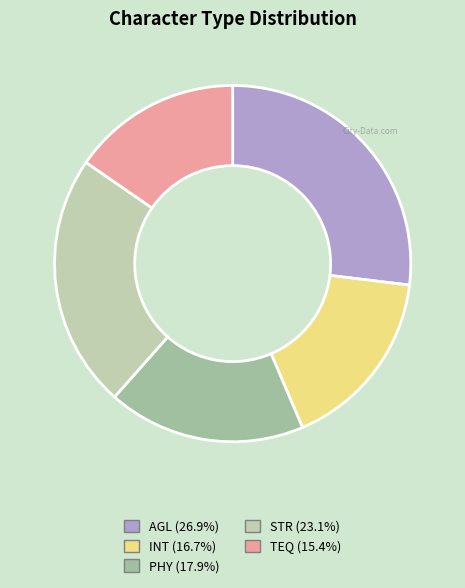

Count the number of slices in the pie.

5